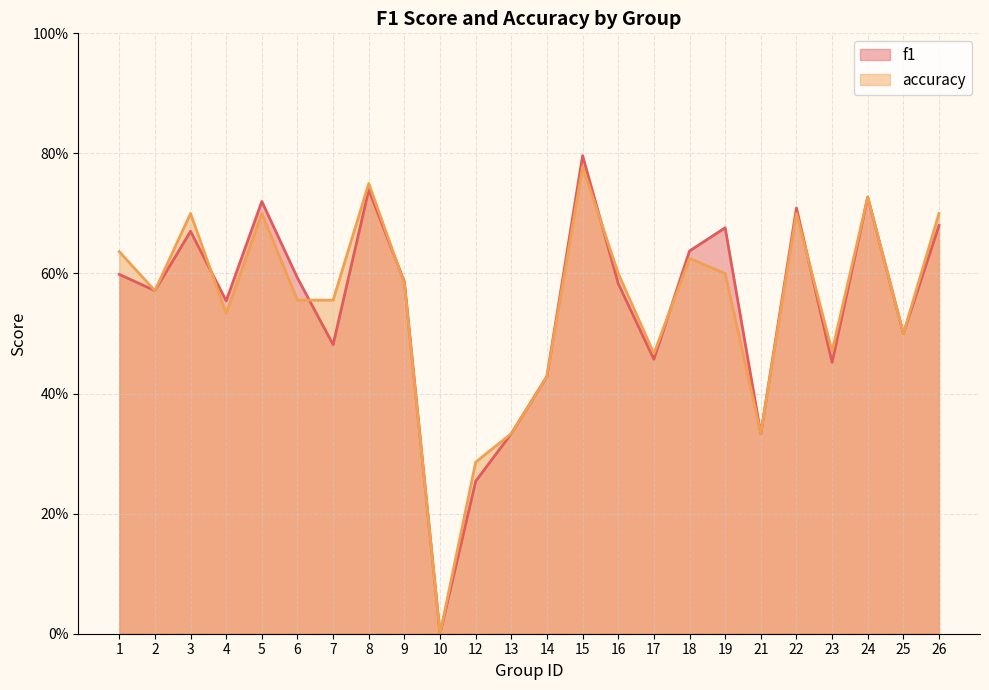

What is the sum of all f1 values?

13.1